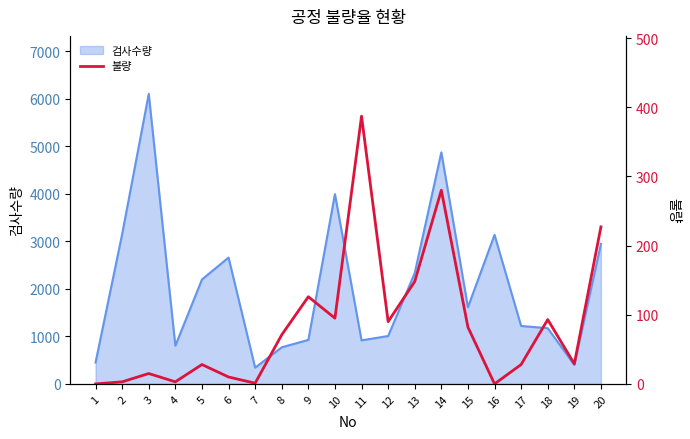

How many data points are above 71?

9